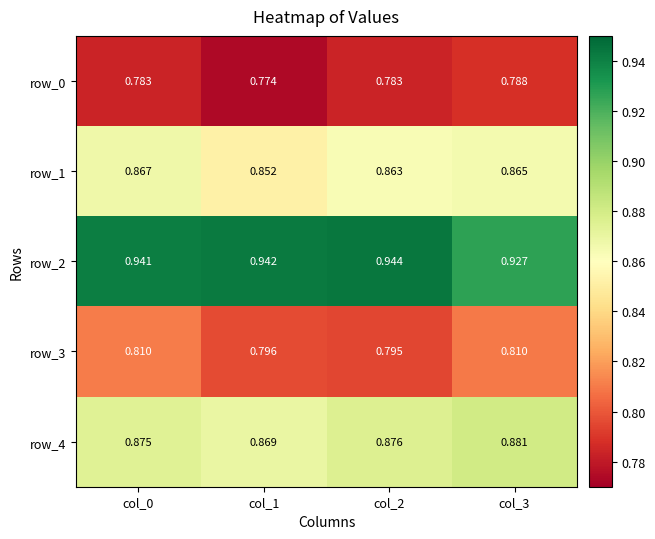

How many distinct data groups are displayed?

5